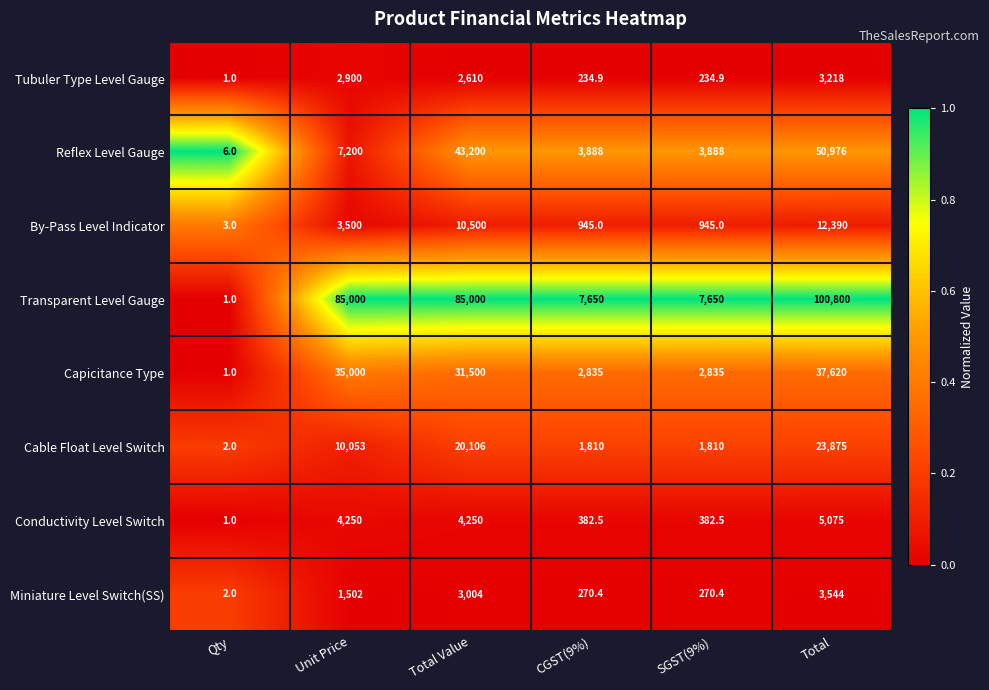

At SGST(9%), list the series in order from largest to smallest.

Transparent Level Gauge, Reflex Level Gauge, Capicitance Type, Cable Float Level Switch, By-Pass Level Indicator, Conductivity Level Switch, Miniature Level Switch(SS), Tubuler Type Level Gauge